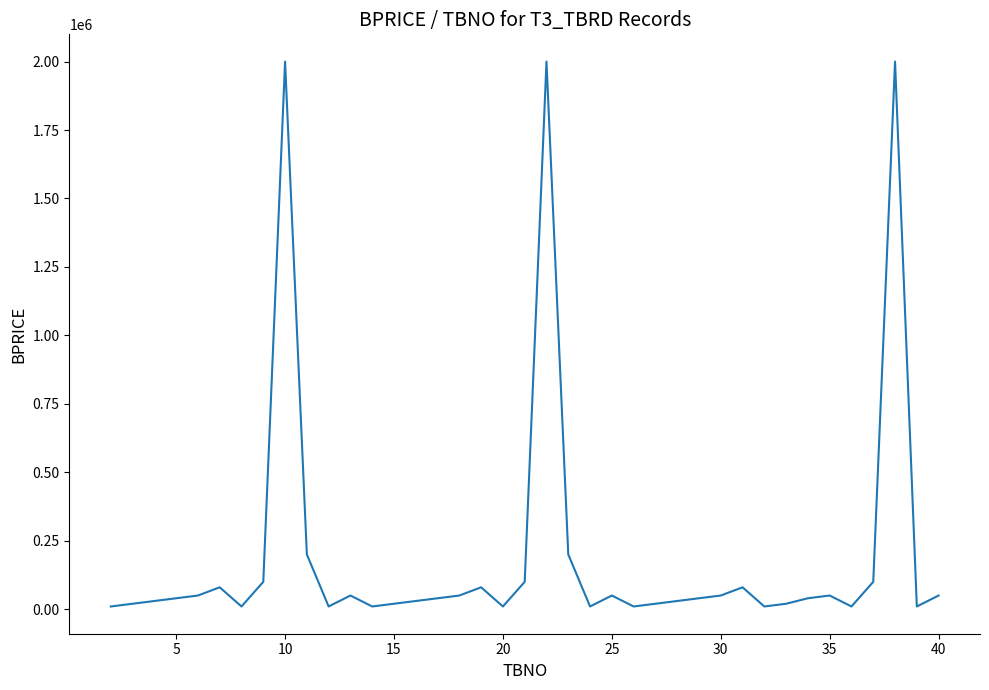

What is the maximum value shown in the chart?

2000000